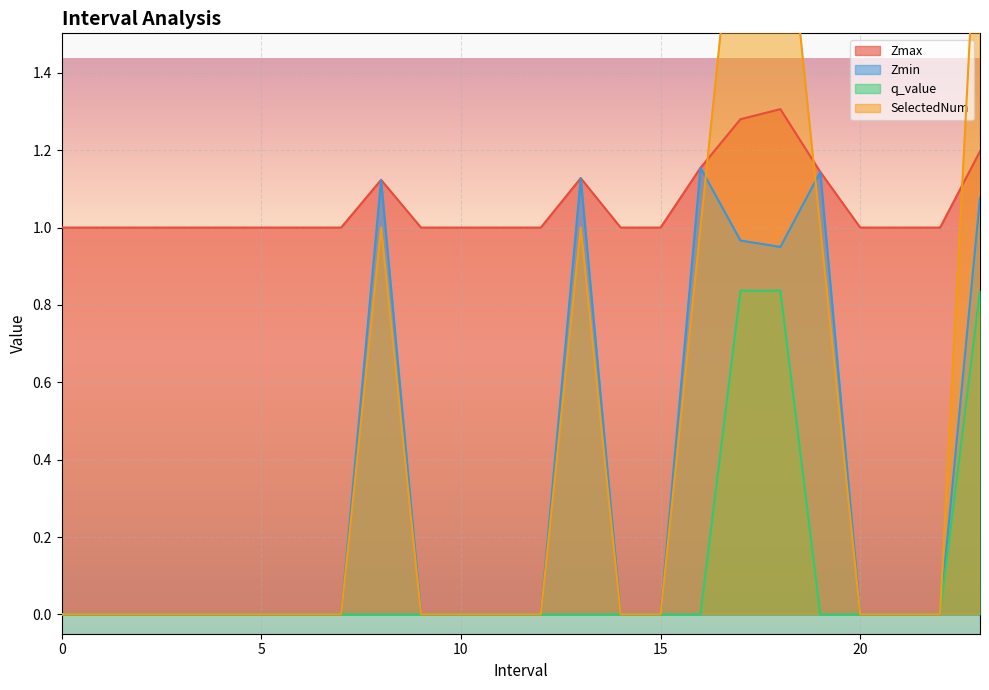

What is the label of the 18th point from the right?

6